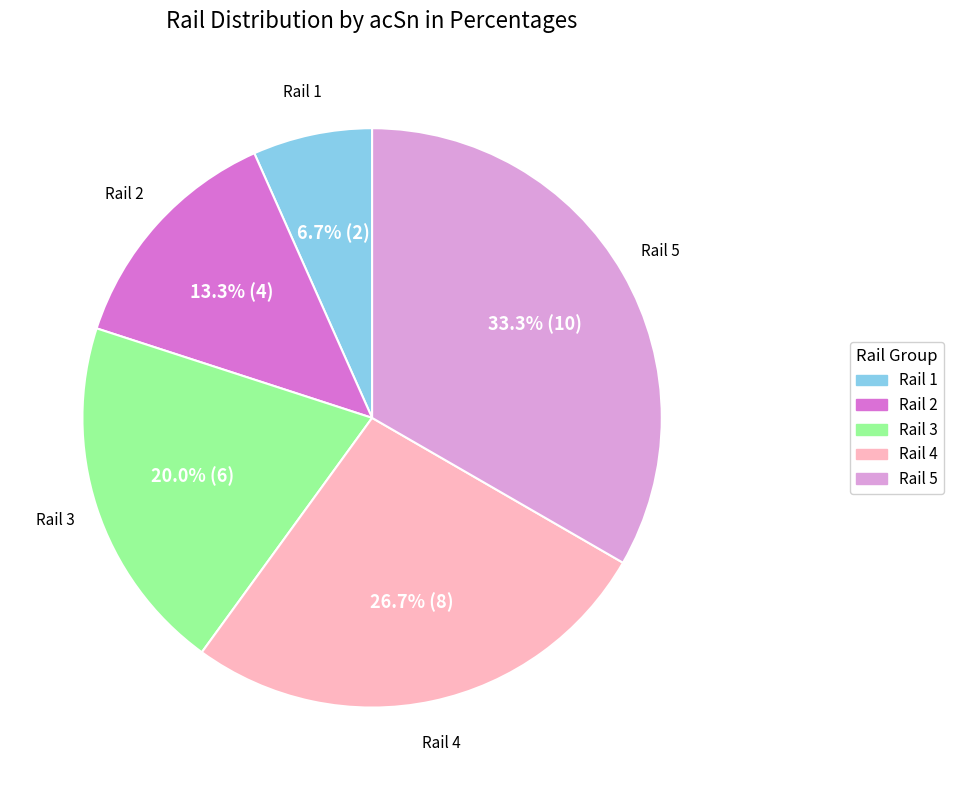

Is there any slice that represents more than half of the pie?

No